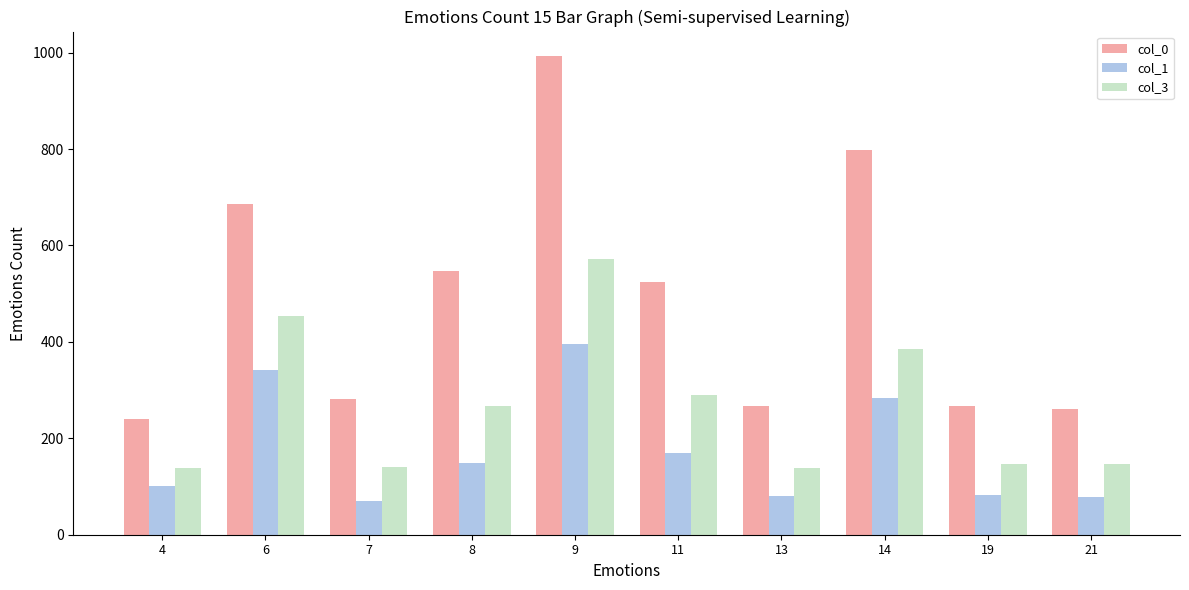

What is the approximate value of col_3 at 21?

147